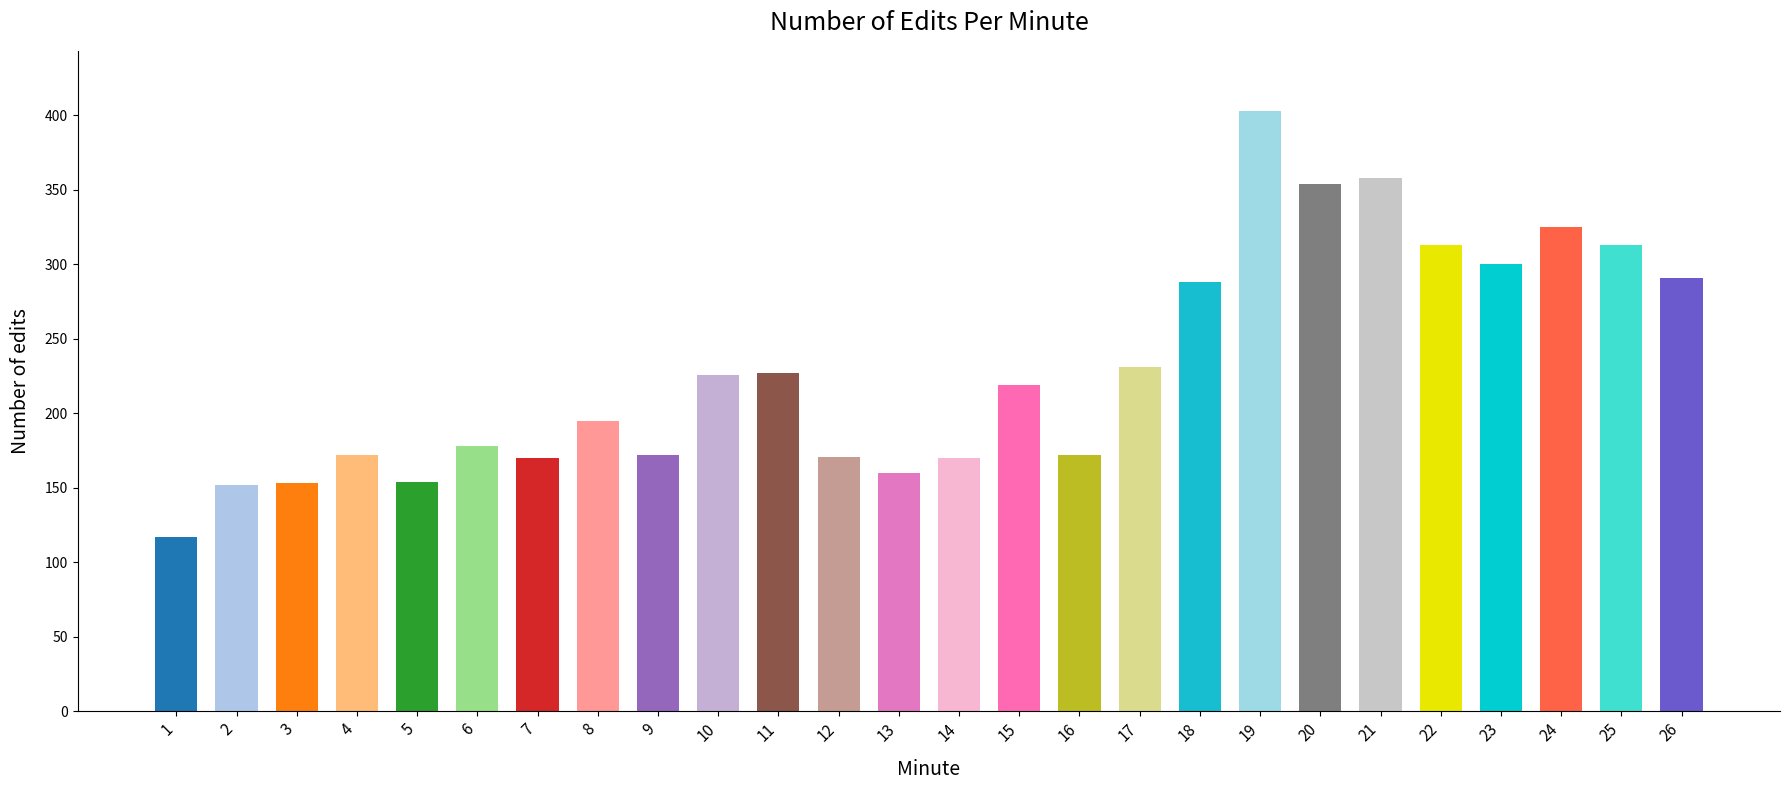

What is the average value?

230